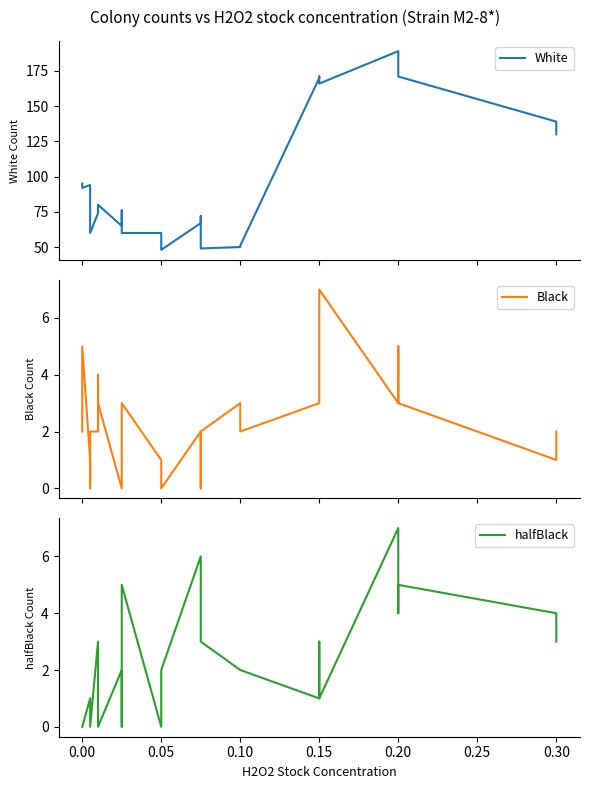

Which series has the largest total across all categories?

White